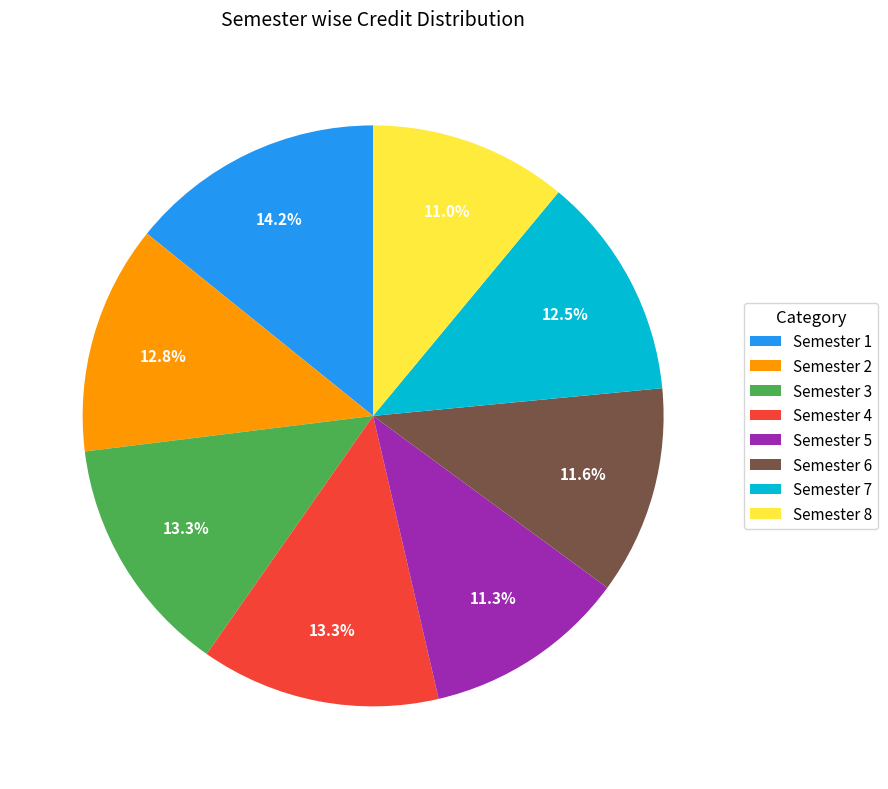

Which slice is the largest?

Semester 1